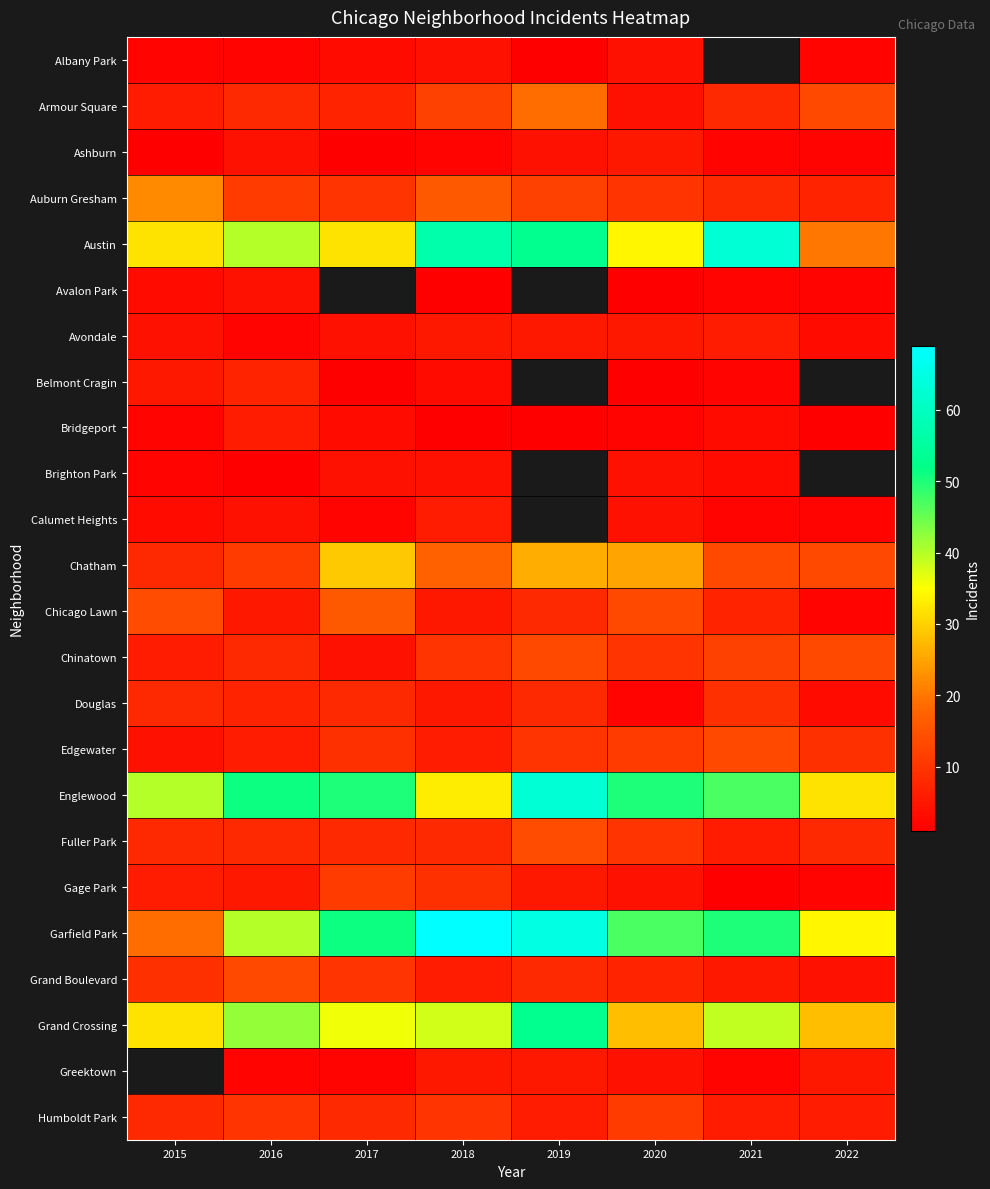

What is the difference between the Douglas values at 2018 and 2019?

3.0